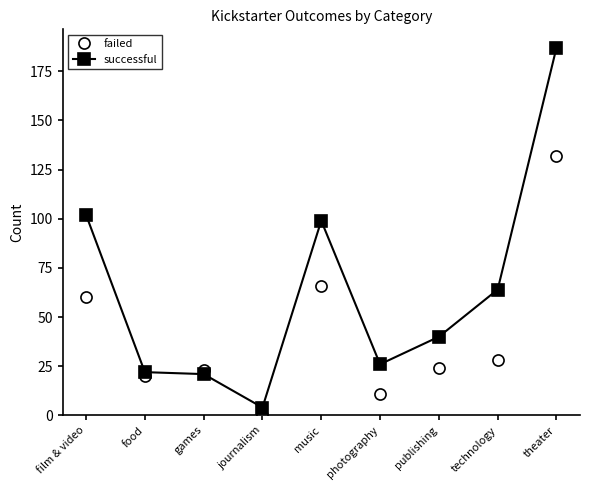

Does the chart have visible grid lines?

No